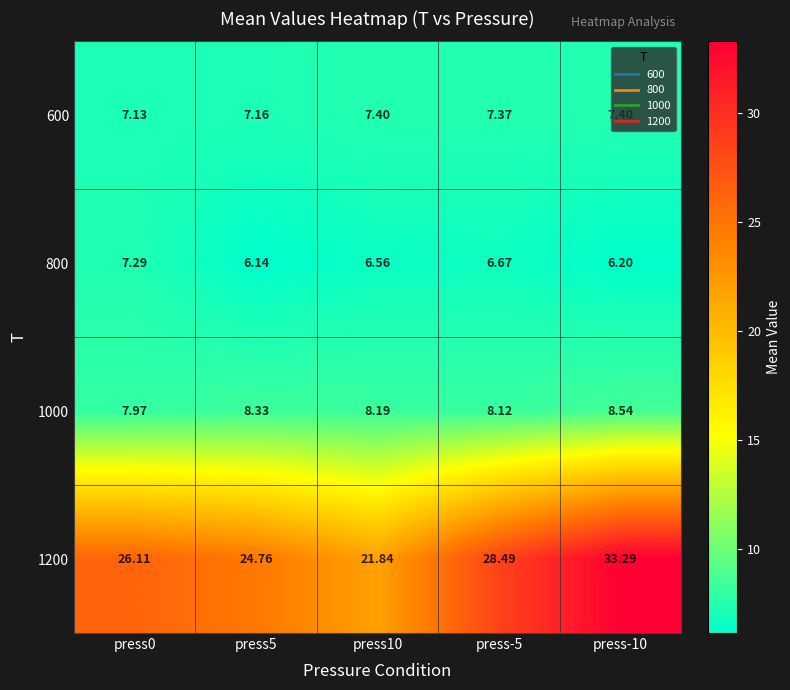

How many categories are shown in the chart?

5